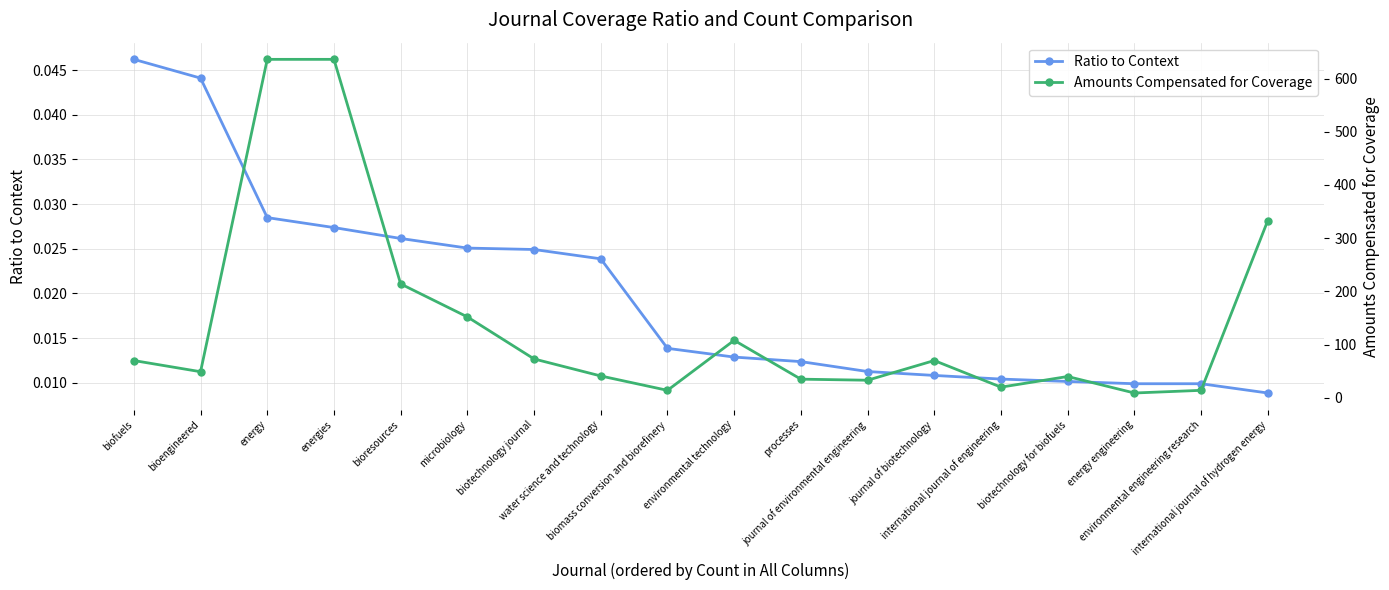

Does the chart have visible grid lines?

Yes